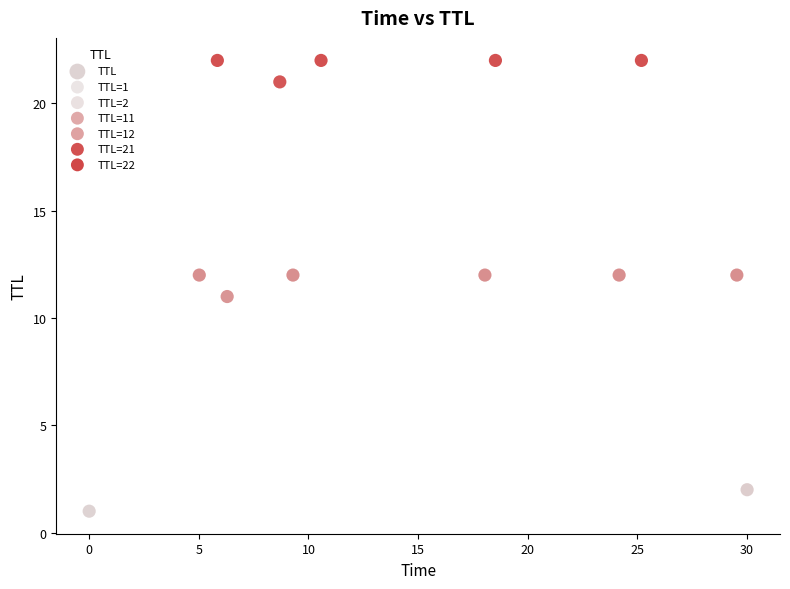

What is the range of Y values (max minus min)?

21